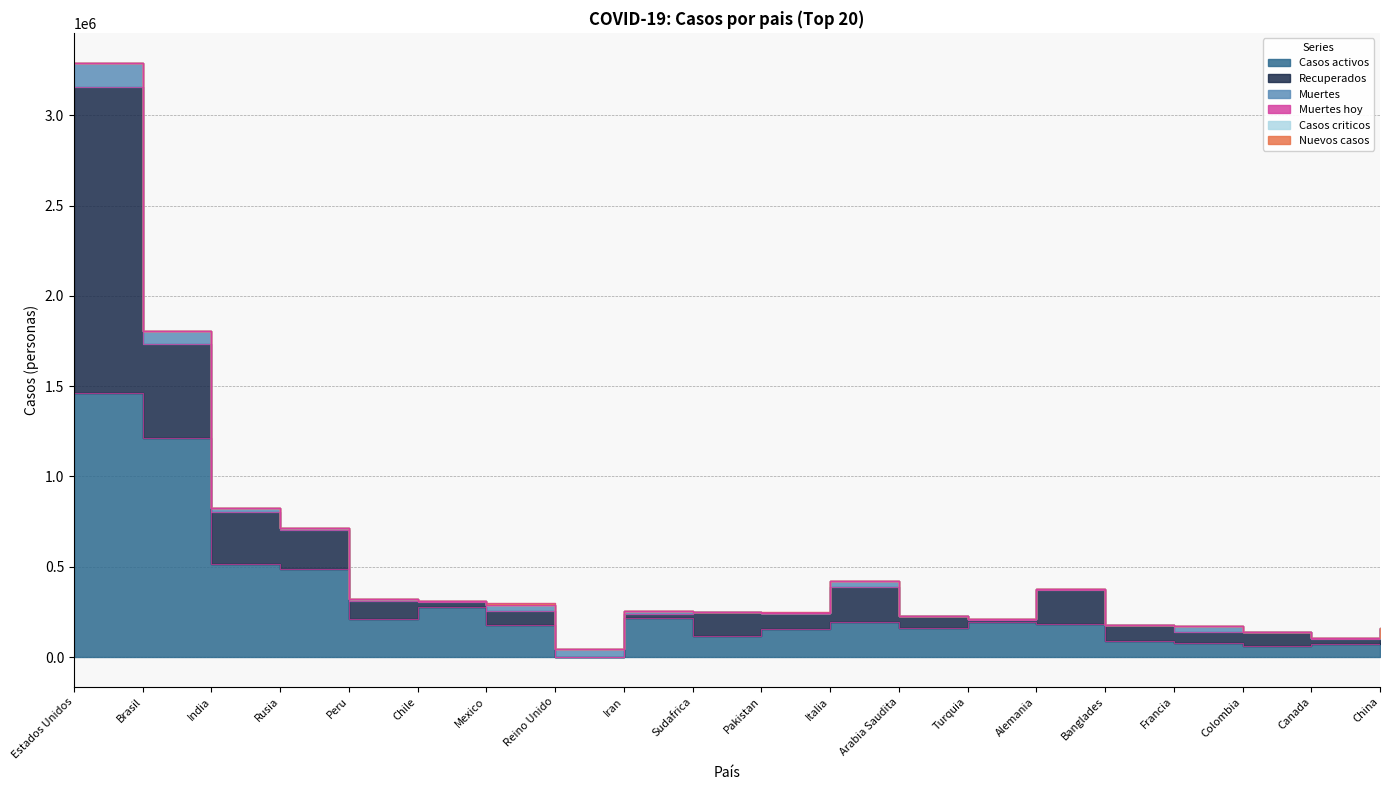

True or false: Casos criticos and Muertes hoy intersect in this chart.

False